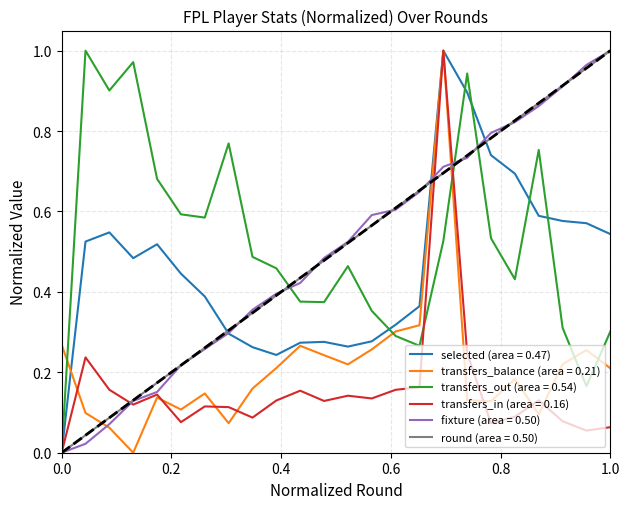

True or false: transfers_balance (area = 0.21) and transfers_out (area = 0.54) intersect in this chart.

True